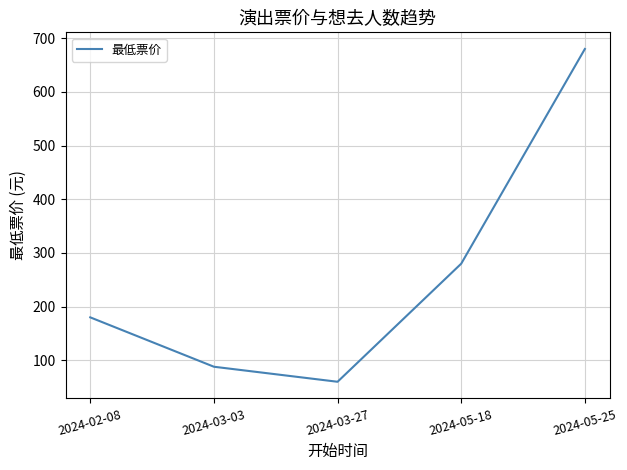

Count the number of data series in this chart.

1